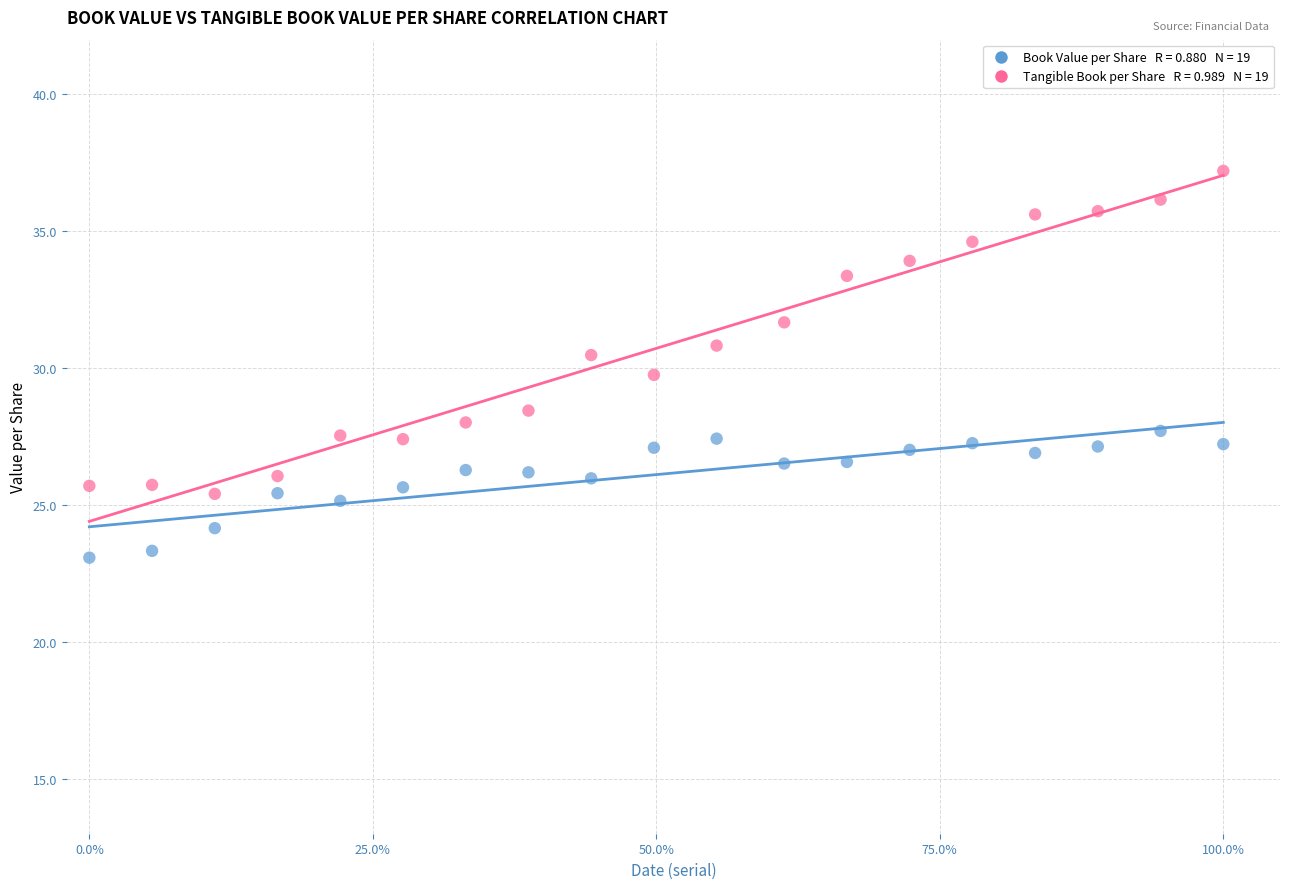

Across all data points, what is the range of Y values (max minus min)?

14.1